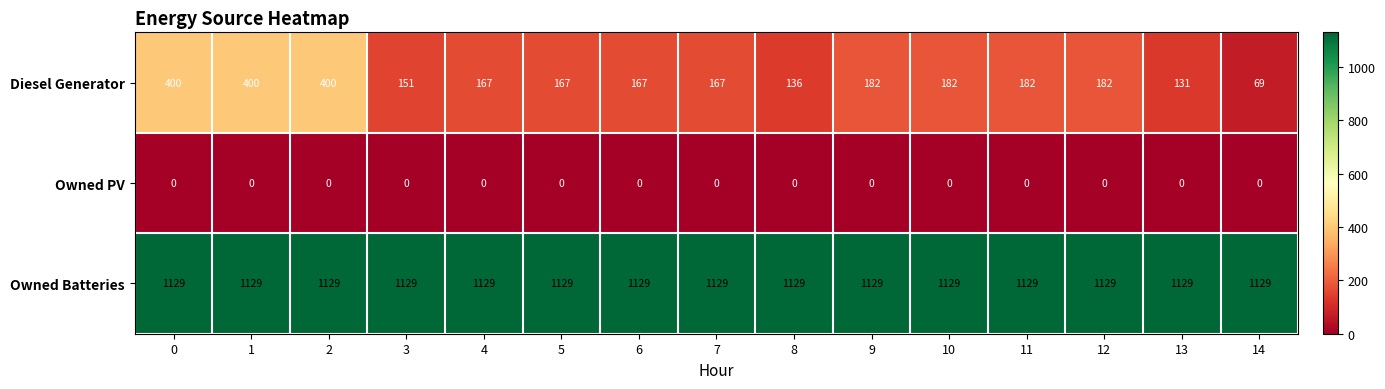

The Owned Batteries series shows 1129 at 5. True or false?

True